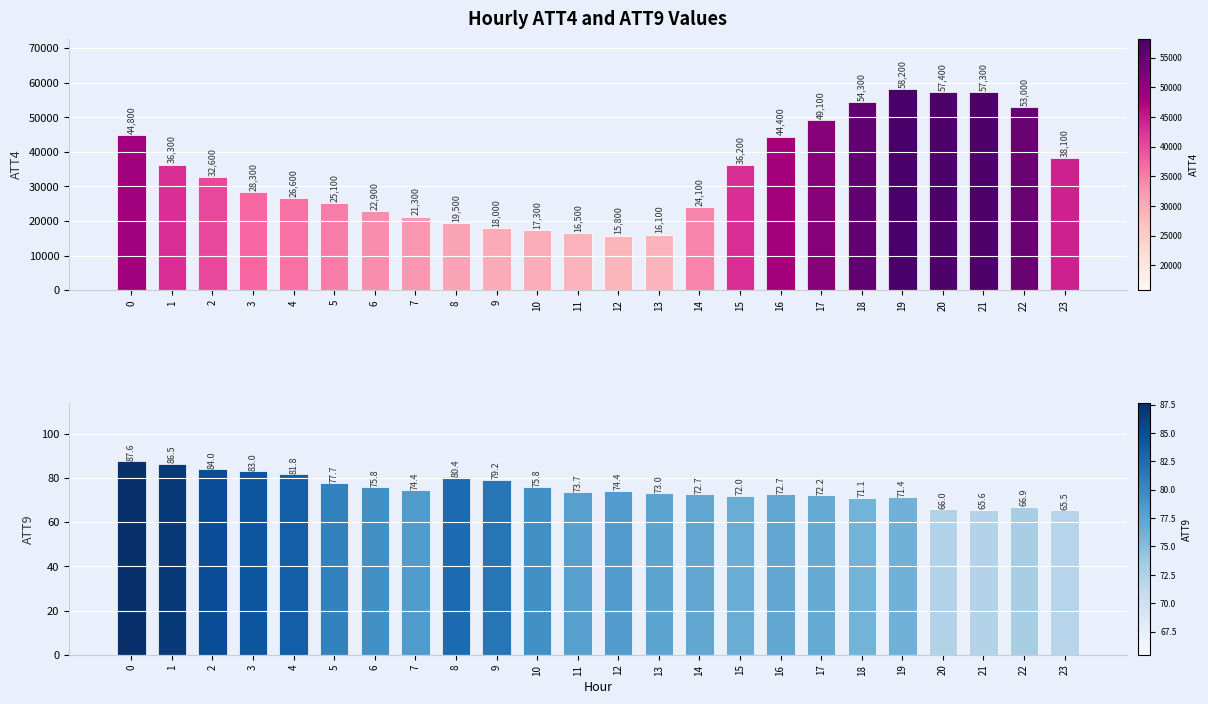

What is the maximum value shown in the chart?

58200.0